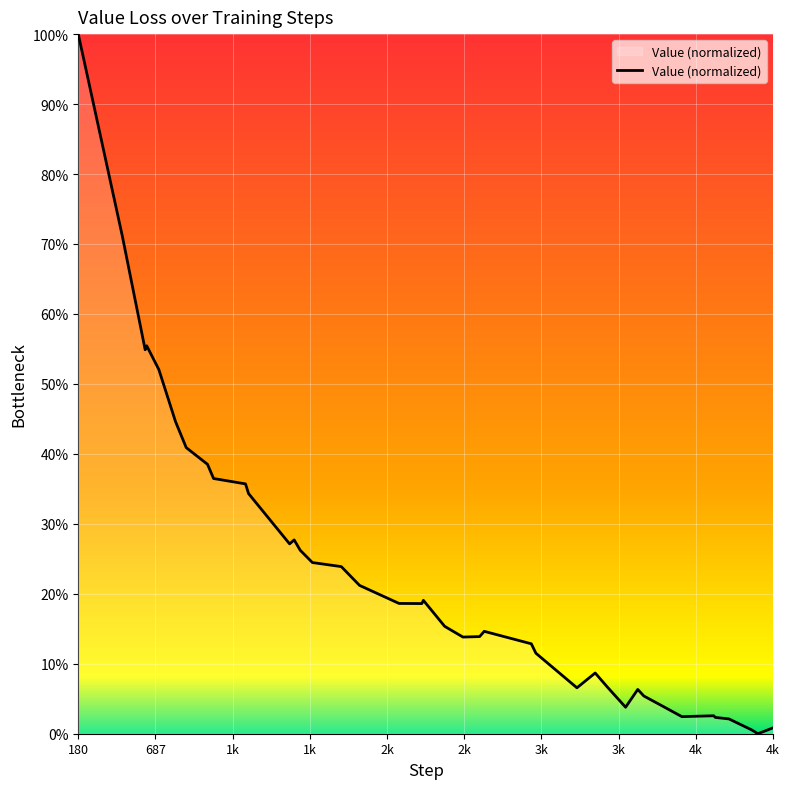

What is the difference between the maximum and minimum values?

100.0